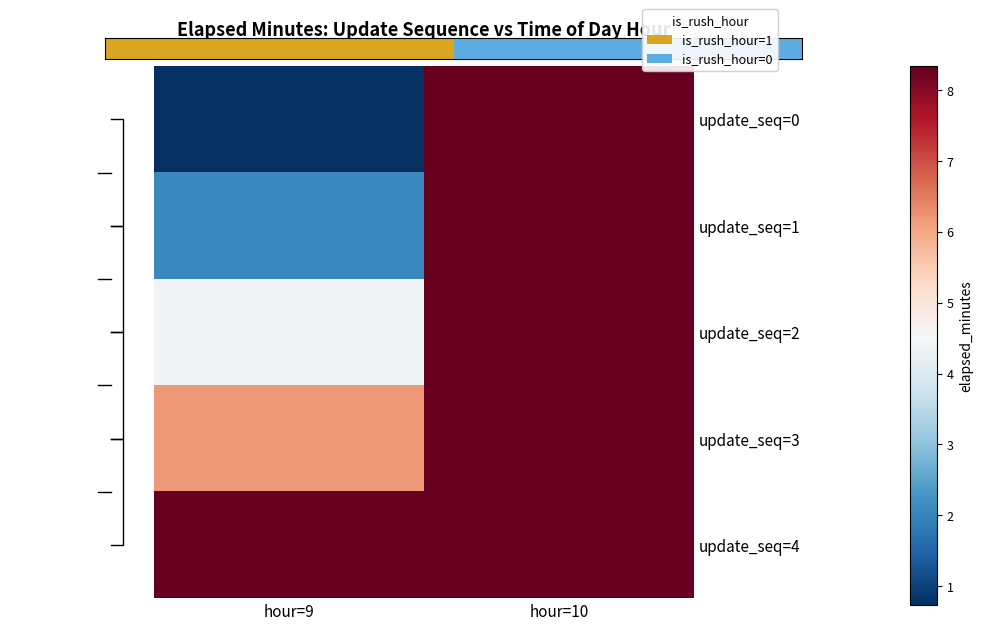

At how many categories does at least one series exceed 3?

2